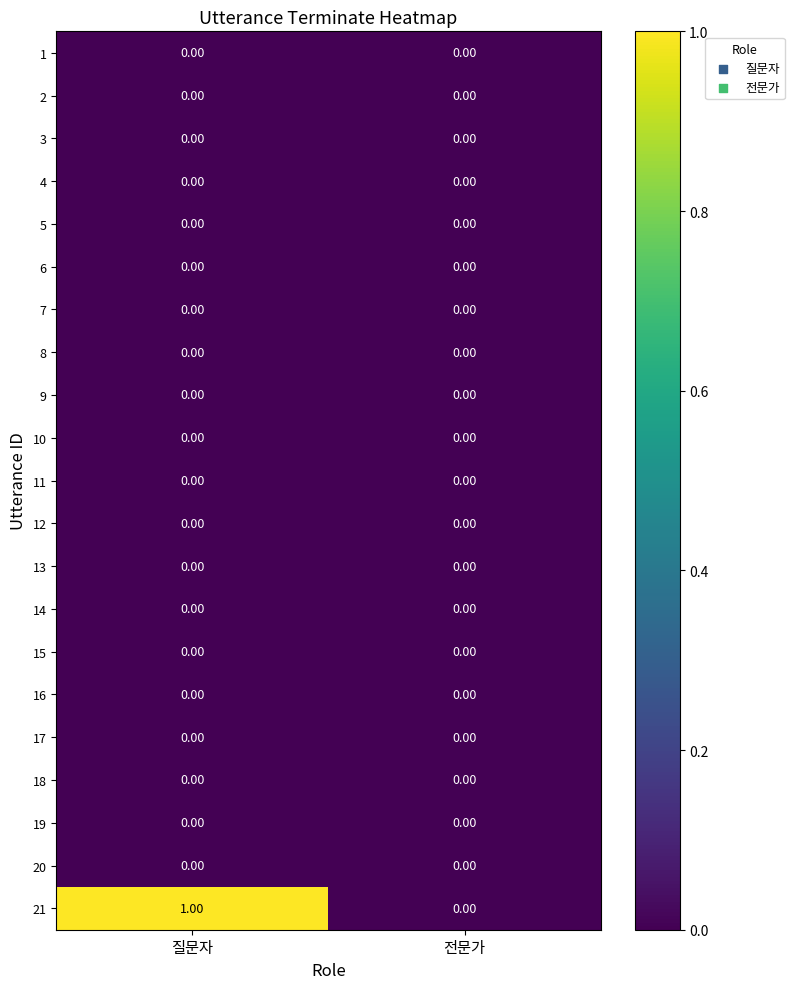

Which series has the largest range (max minus min)?

21